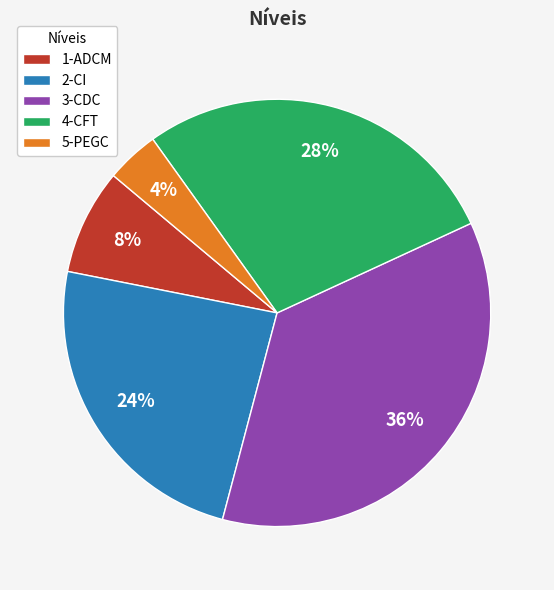

To the nearest percent, what percentage of the pie is 5-PEGC?

4%